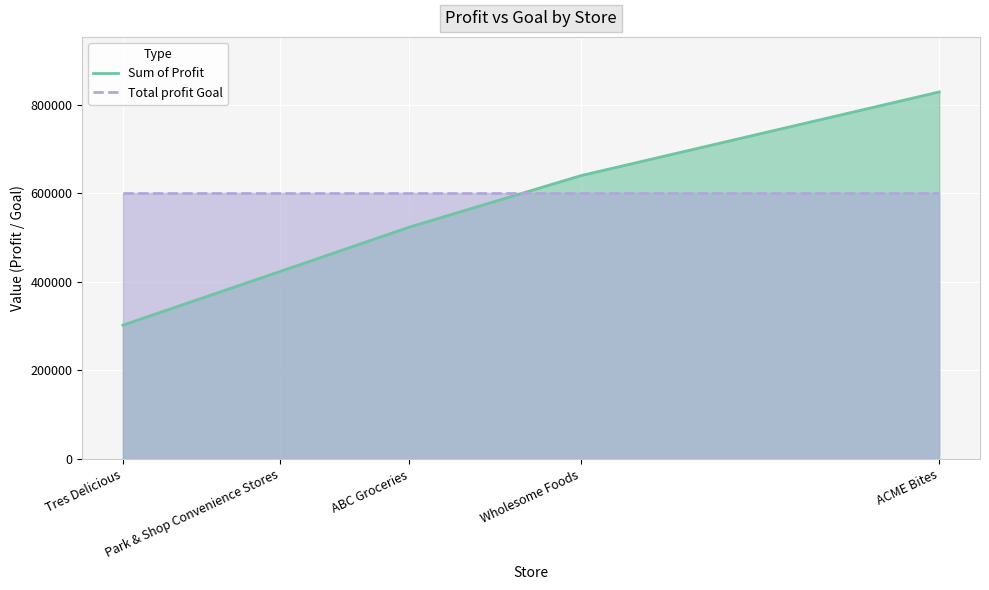

At which label does Sum of Profit first exceed 523315?

ABC Groceries